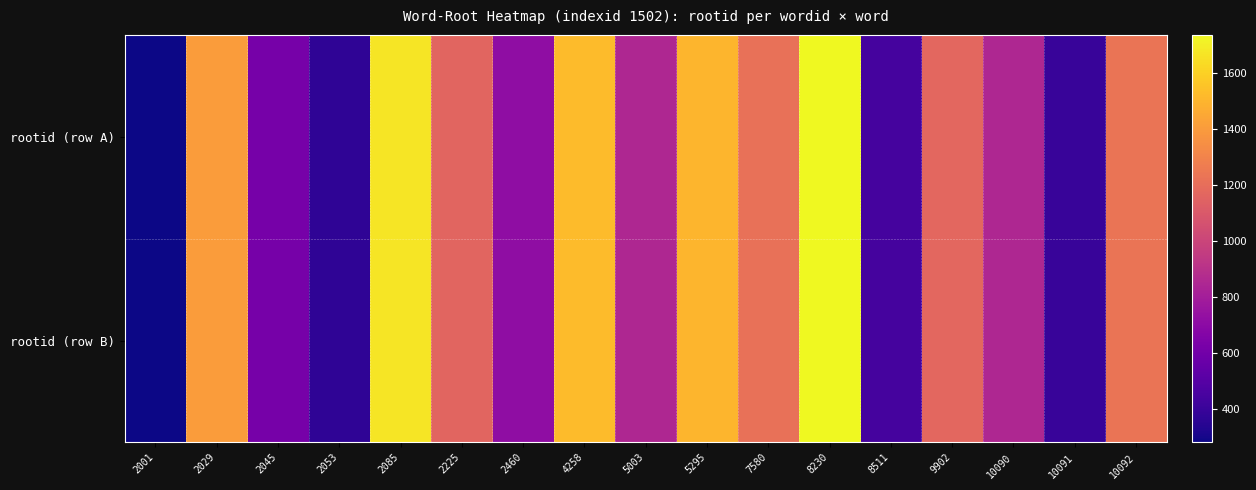

Which series has the largest range (max minus min)?

rootid (row A)